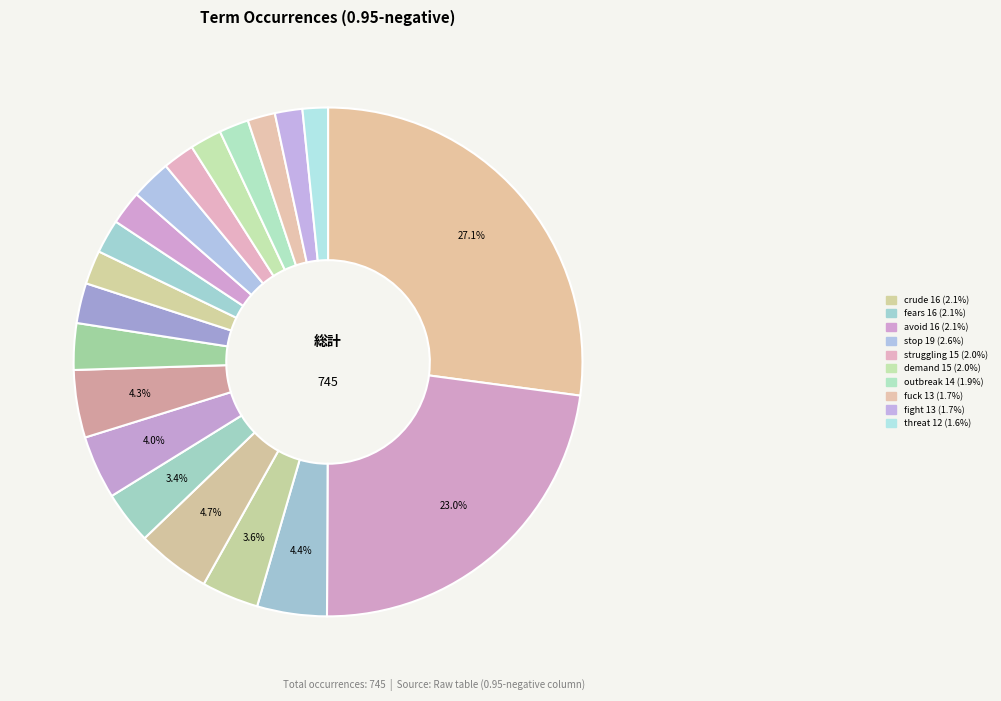

How many segments does this pie chart have?

20